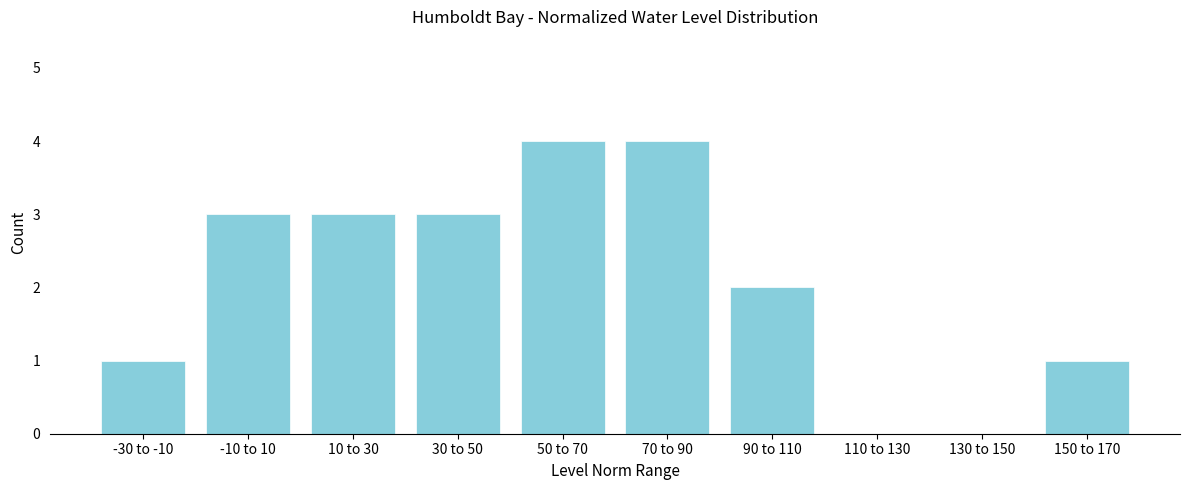

Reading right to left, transcribe all the data shown in this chart.

150 to 170=1	130 to 150=0	110 to 130=0	90 to 110=2	70 to 90=4	50 to 70=4	30 to 50=3	10 to 30=3	-10 to 10=3	-30 to -10=1